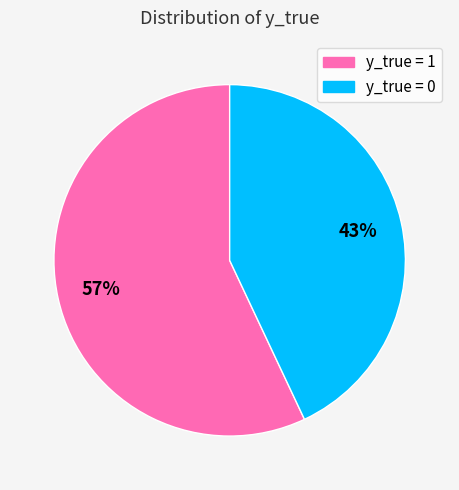

Rank the categories by value from lowest to highest.

y_true = 0, y_true = 1